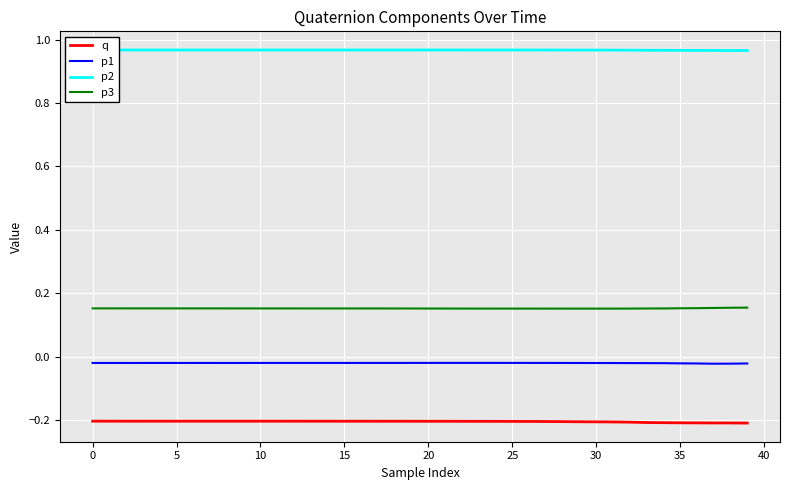

Which series has the largest total across all categories?

p2